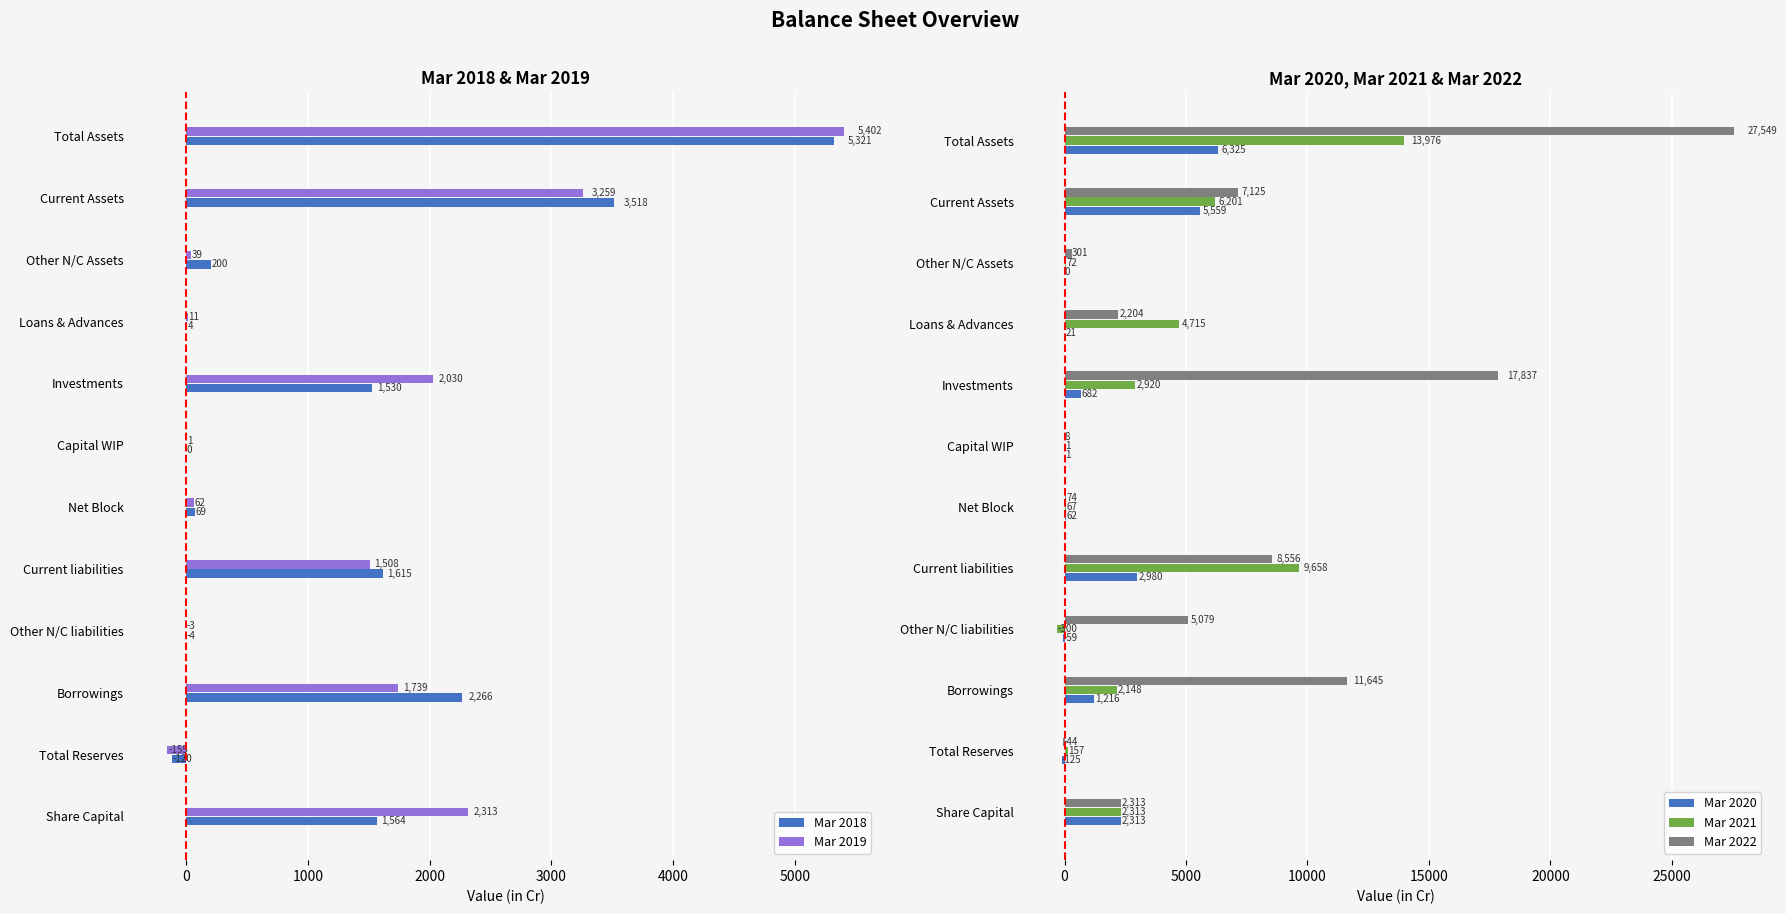

What is the average value of the Mar 2020 series?

1581